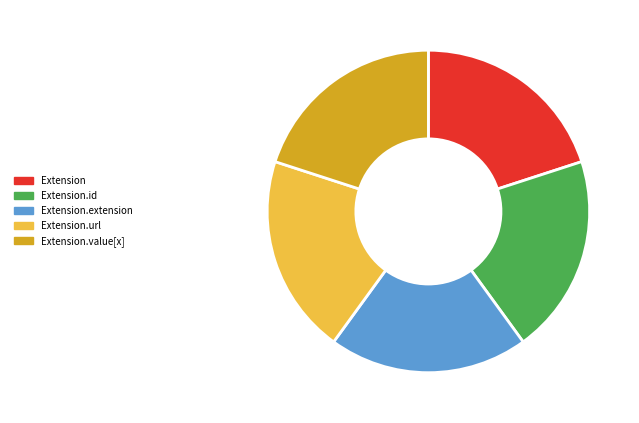

Is the sum of Extension and Extension.extension greater than half?

No